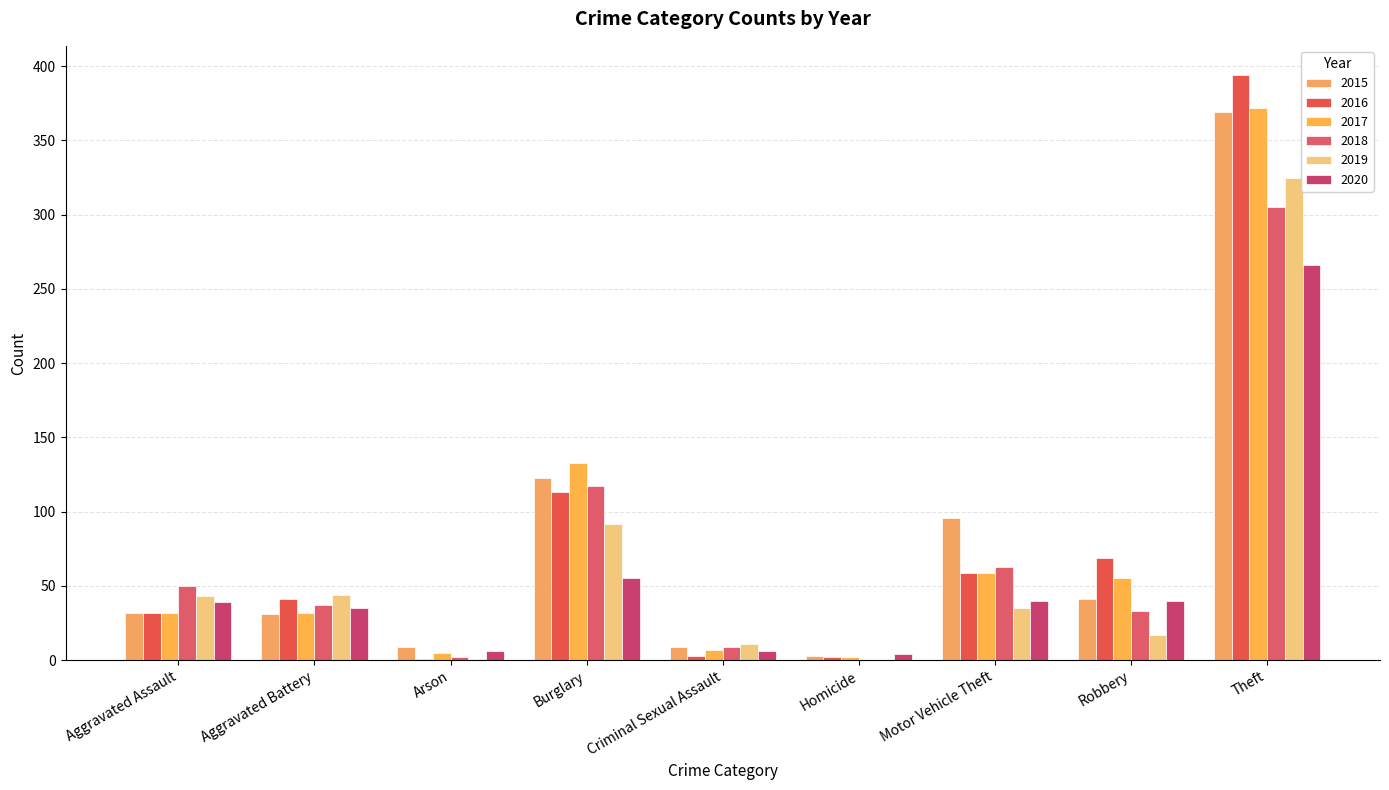

What is the label of the 8th bar from the left?

Robbery